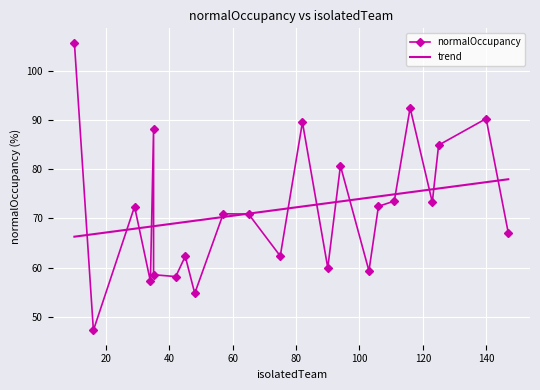

What is the highest value of the trend series?

78.0